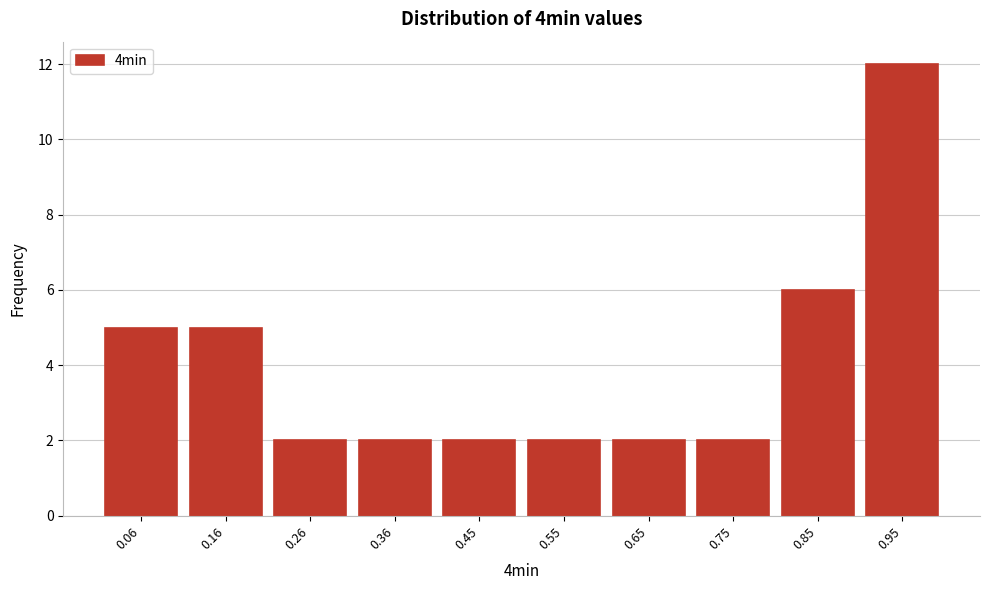

Reading left to right, what are all the values shown in this chart?

0.06=5	0.16=5	0.26=2	0.36=2	0.45=2	0.55=2	0.65=2	0.75=2	0.85=6	0.95=12